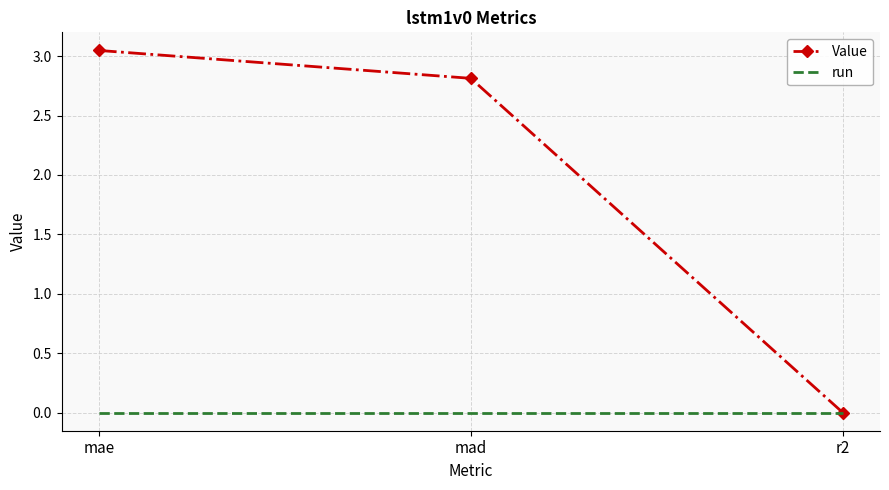

Rank the series by their maximum value, from highest to lowest.

Value, run